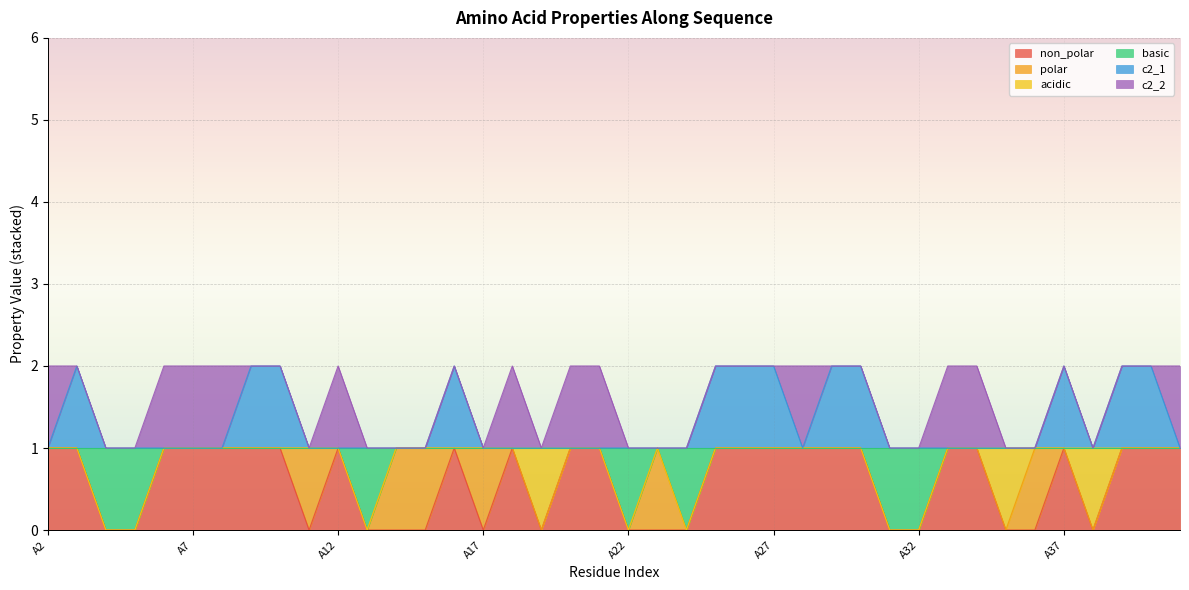

The value of basic at A14 is 0. True or false?

False